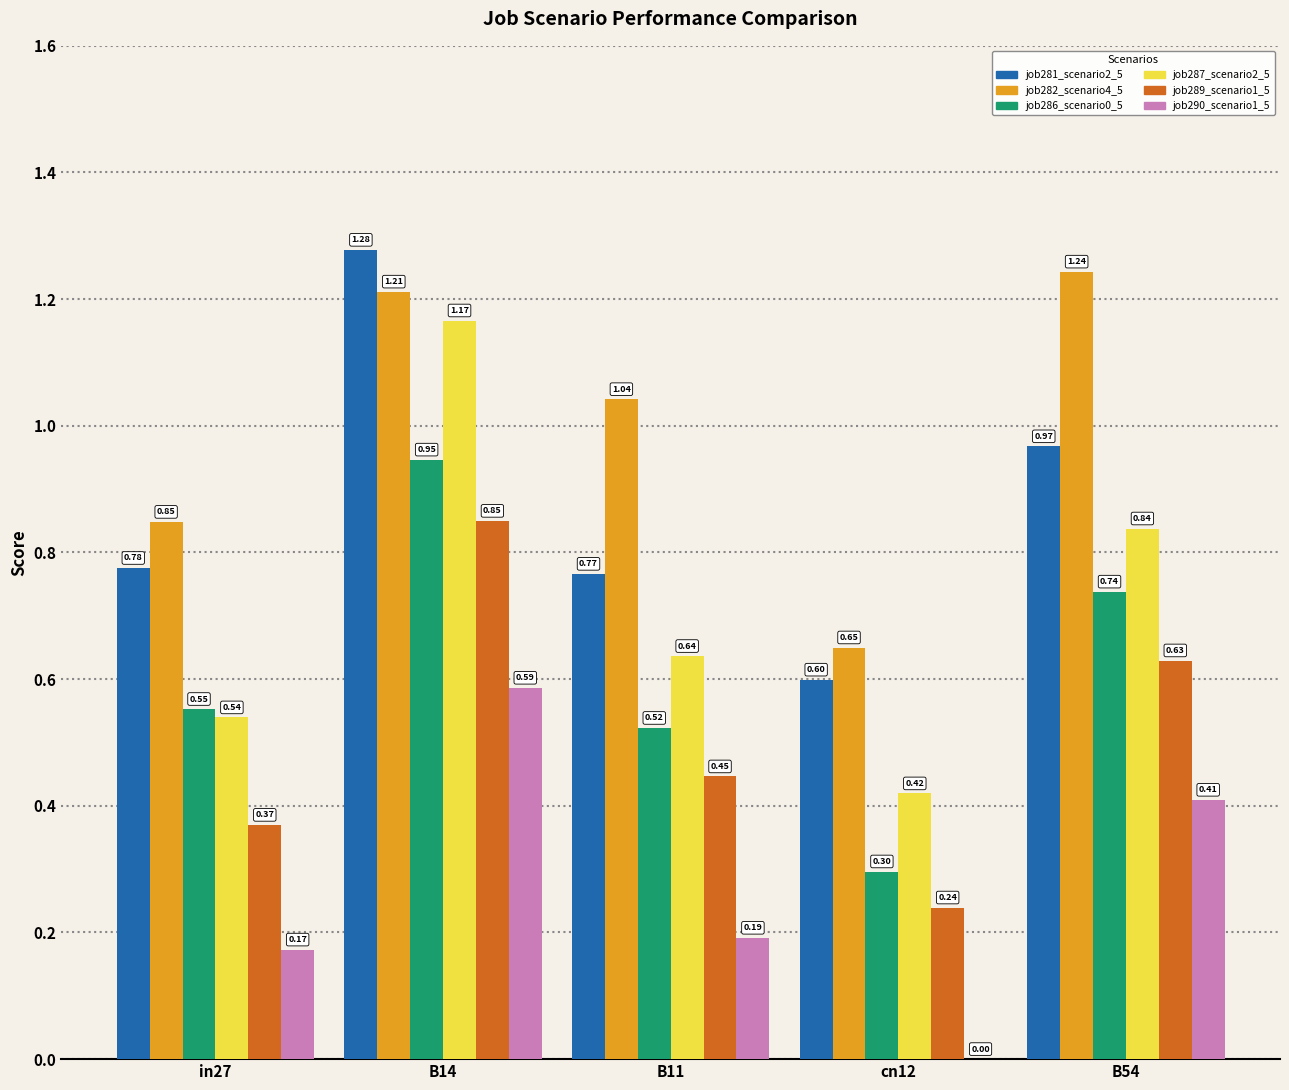

At which category is the sum across all series the highest?

B14